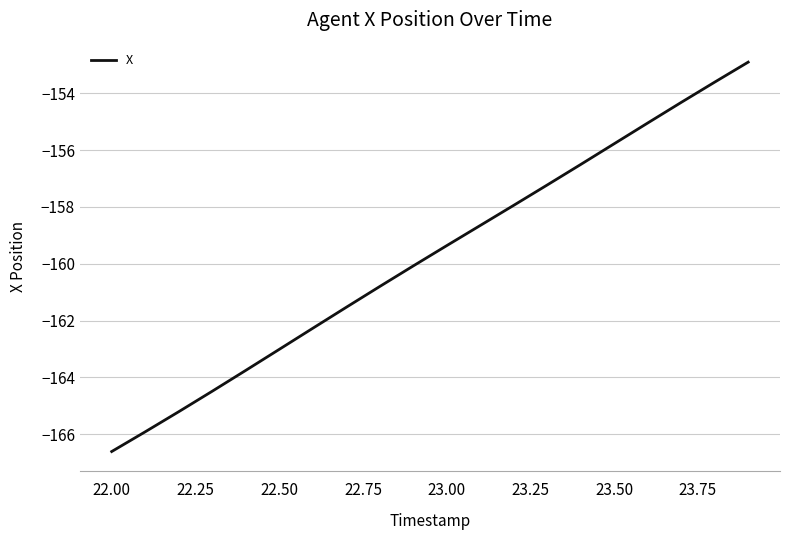

What is the greatest value displayed?

-152.9